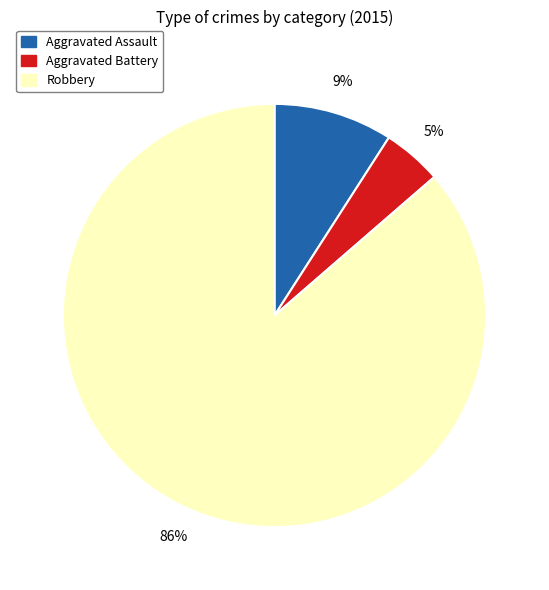

Does Robbery account for over 50% of the chart?

Yes